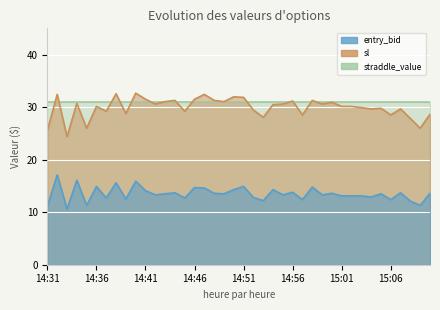

Which label corresponds to the smallest value in the chart?

14:33